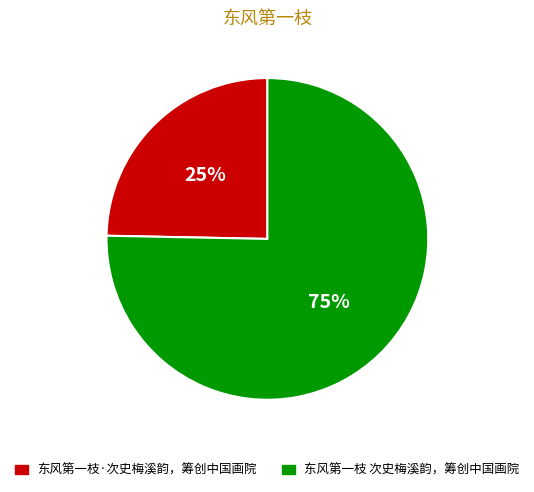

Between 东风第一枝 次史梅溪韵，筹创中国画院 and 东风第一枝·次史梅溪韵，筹创中国画院, which is larger?

东风第一枝 次史梅溪韵，筹创中国画院